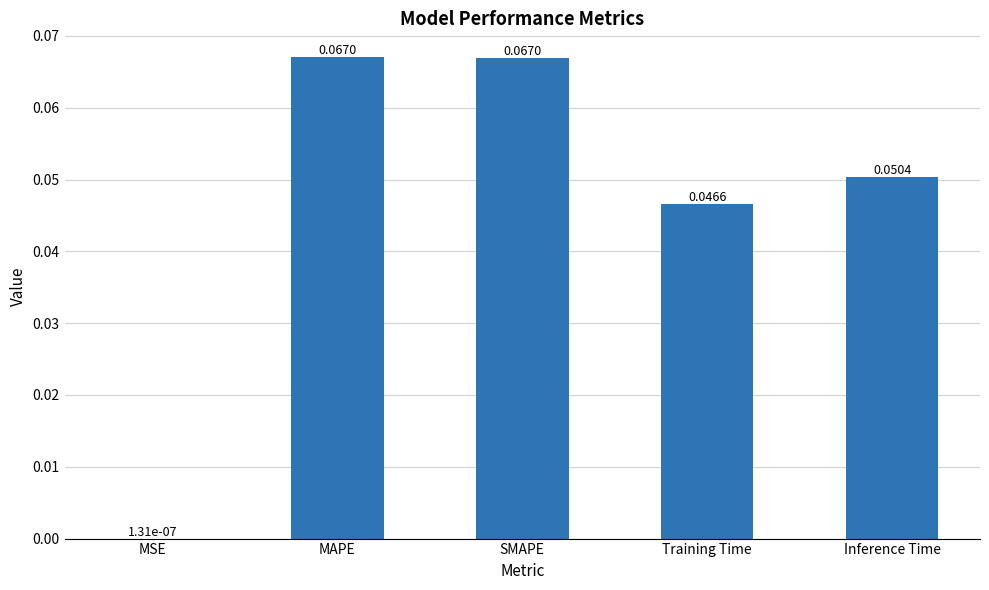

Between MAPE and Inference Time, which is larger?

MAPE